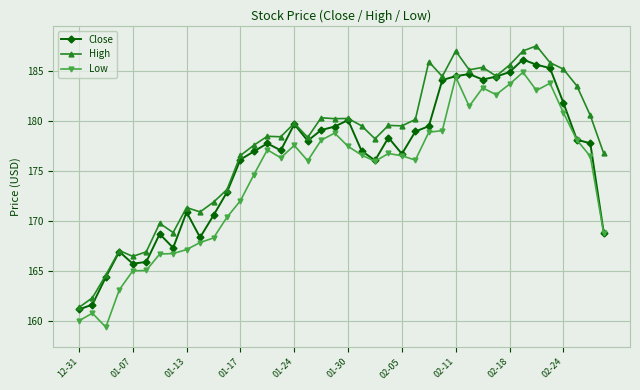

List the series in order of their overall mean, highest first.

High, Close, Low